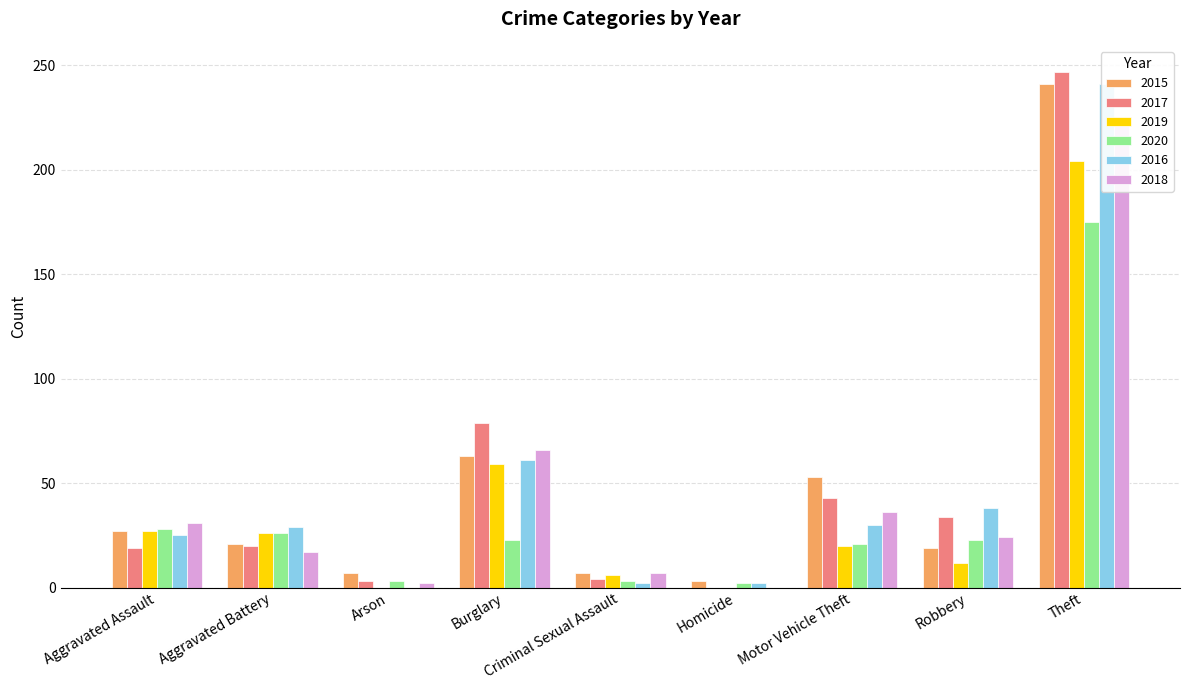

List the series in order of their peak value, highest first.

2017, 2015, 2016, 2018, 2019, 2020